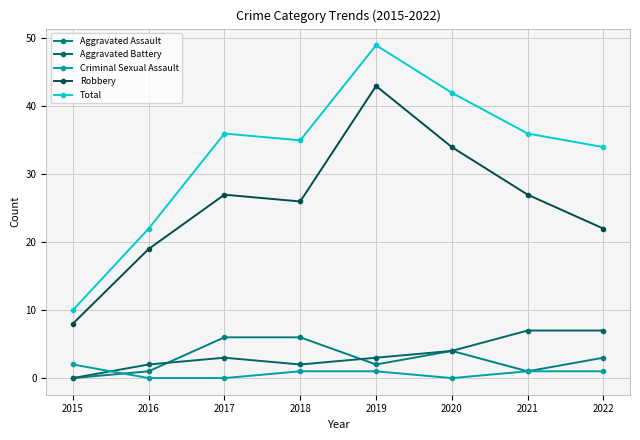

What is the approximate value of Total at 2018, to the nearest 5?

35